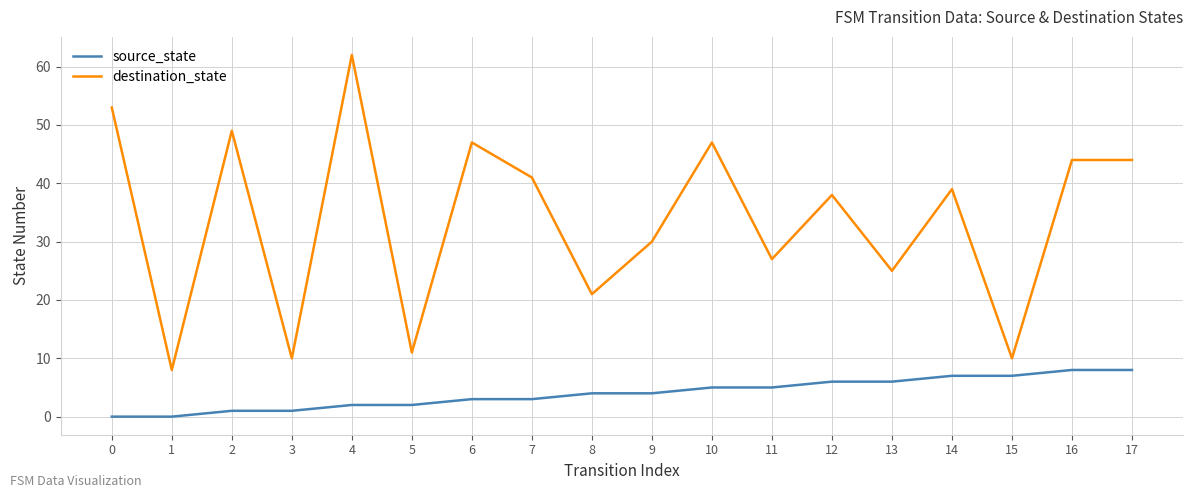

Reading left to right, what are all the values shown in this chart?

source_state: 0	0	1	1	2	2	3	3	4	4	5	5	6	6	7	7	8	8
destination_state: 53	8	49	10	62	11	47	41	21	30	47	27	38	25	39	10	44	44